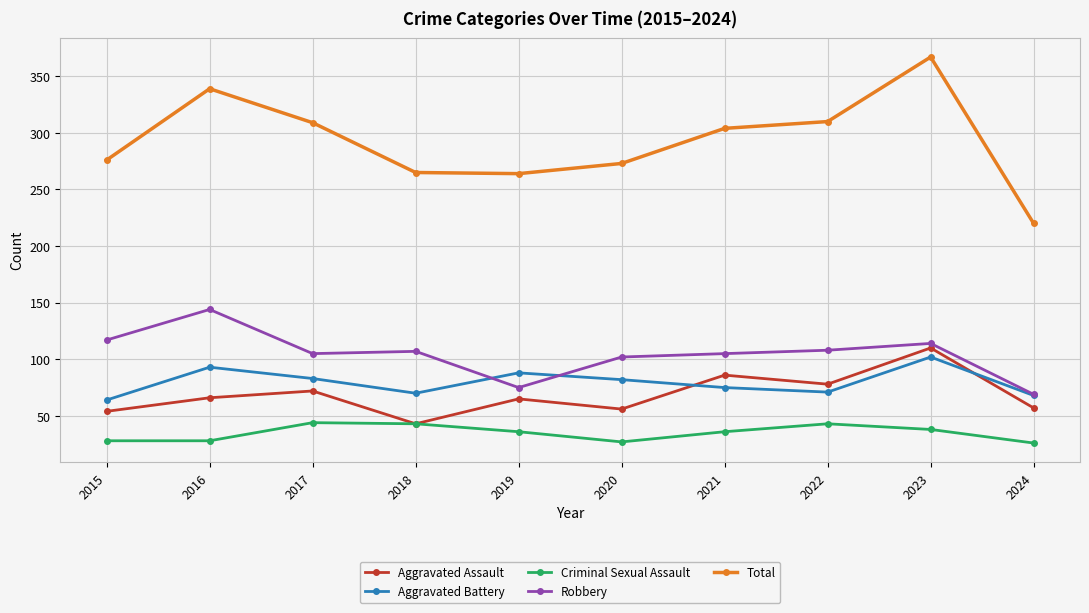

At which category is the sum across all series the highest?

2023